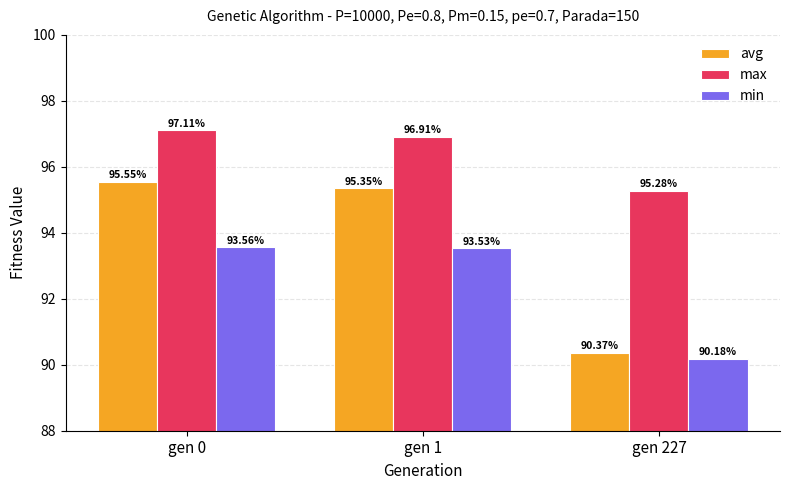

What is the sum of all max values?

289.3